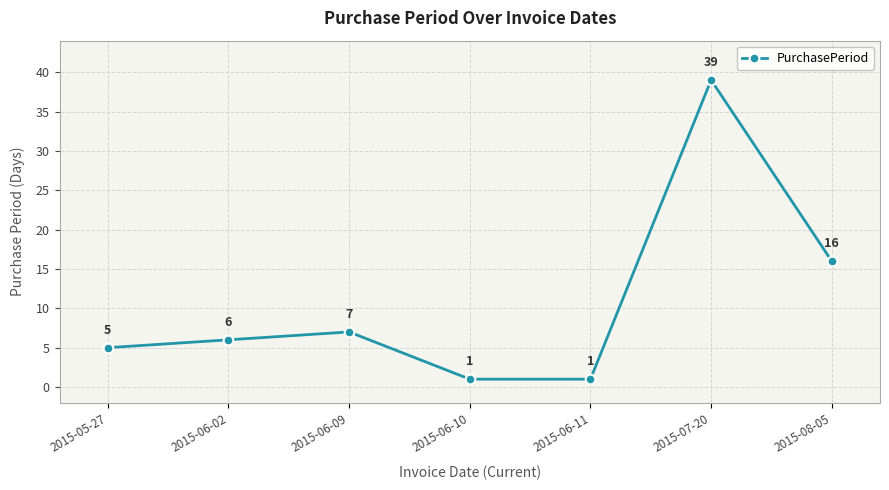

True or false: the data shows 9 at 2015-06-09.

False